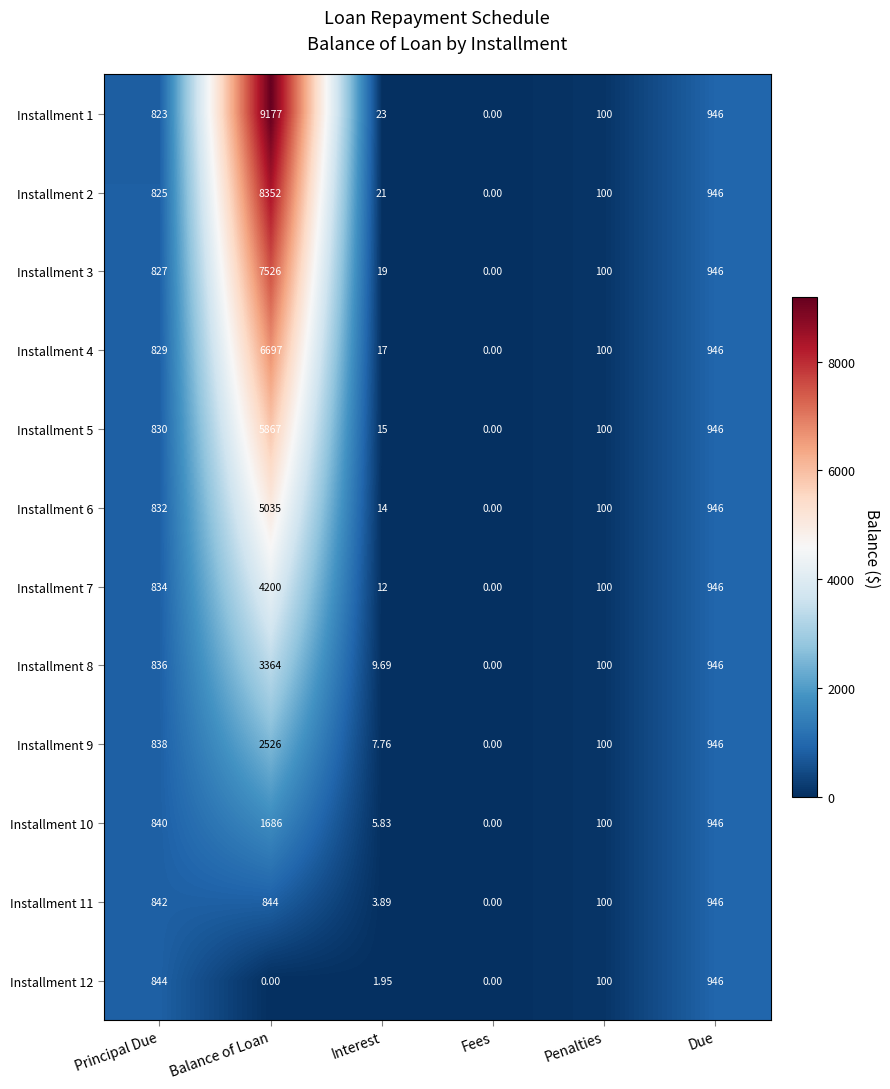

Where is Installment 7 nearest to the value 2100?

Due